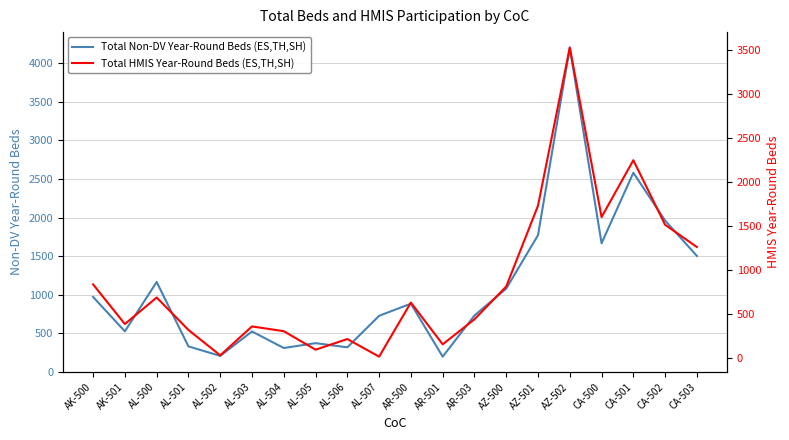

Is the value of Total HMIS Year-Round Beds (ES,TH,SH) at AK-501 greater than the value of Total Non-DV Year-Round Beds (ES,TH,SH) at AL-505?

Yes